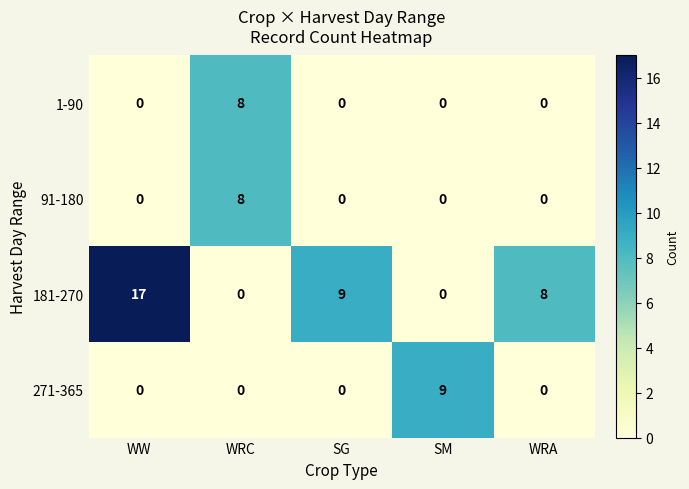

Reading right to left, transcribe all the data shown in this chart.

1-90: WRA=0	SM=0	SG=0	WRC=8	WW=0
91-180: WRA=0	SM=0	SG=0	WRC=8	WW=0
181-270: WRA=8	SM=0	SG=9	WRC=0	WW=17
271-365: WRA=0	SM=9	SG=0	WRC=0	WW=0